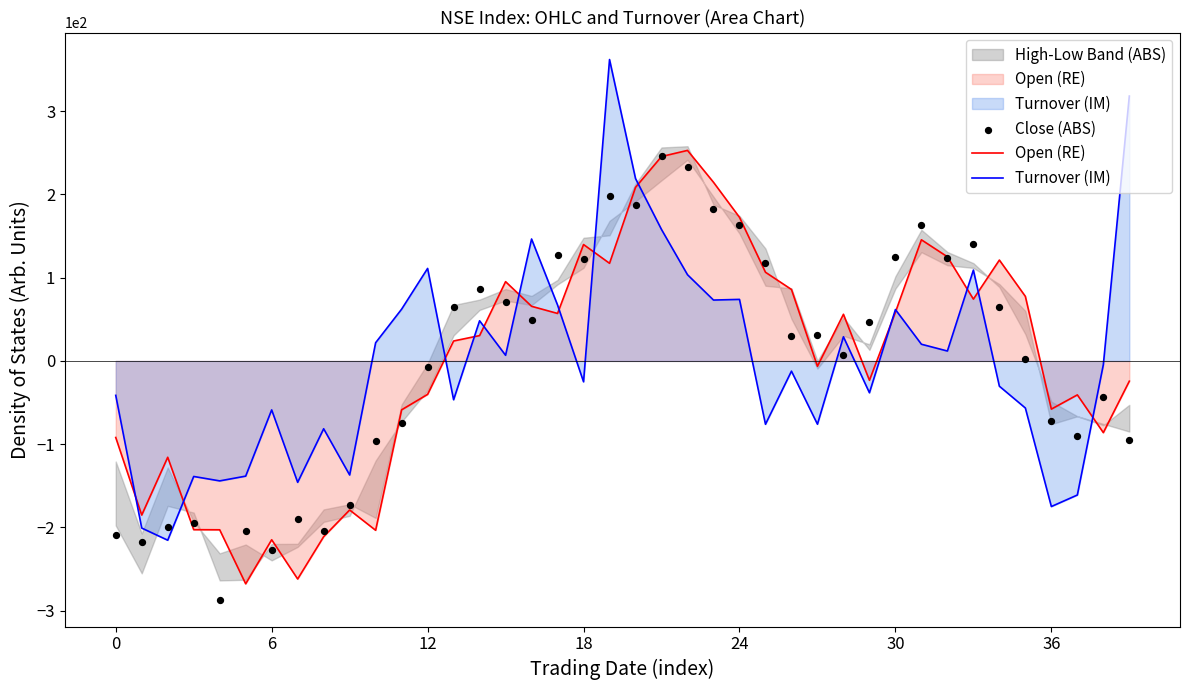

What is the total value across all series at 15?

172.6